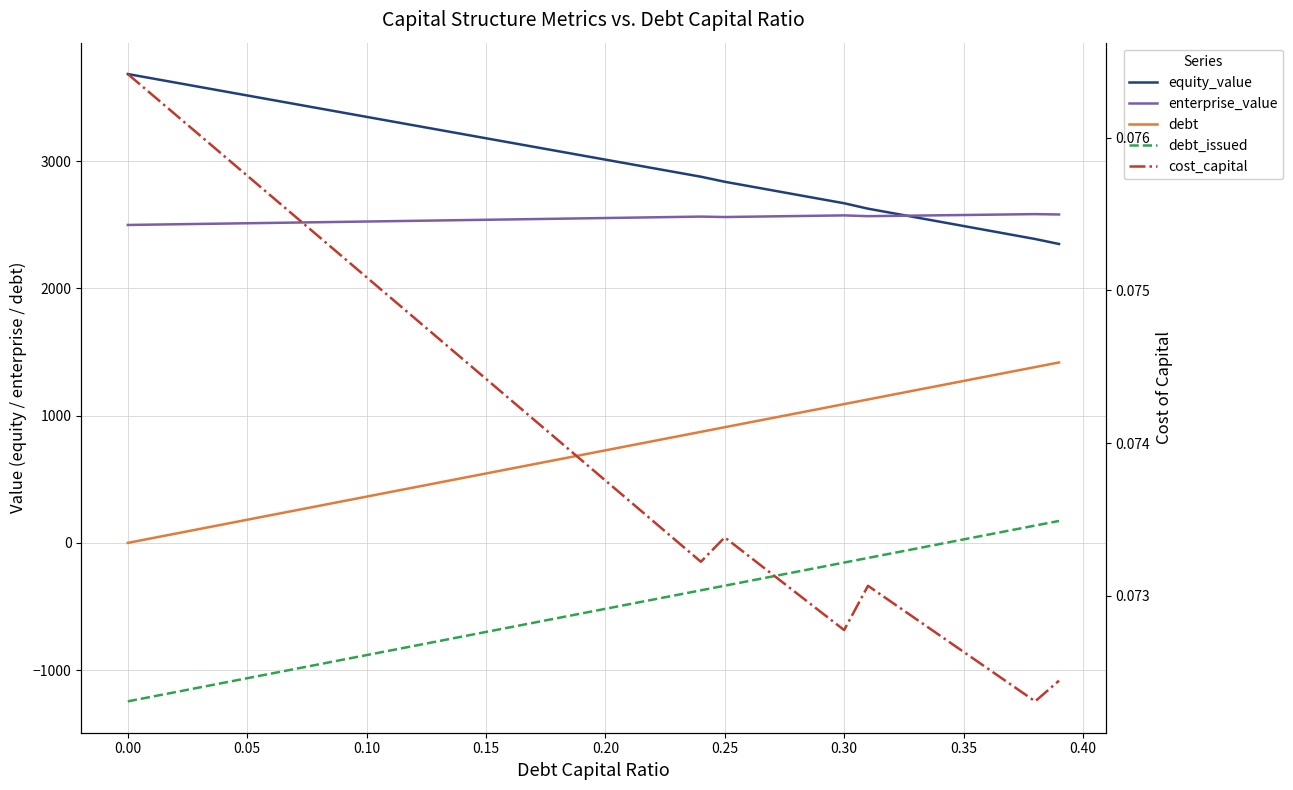

Reading left to right, extract all data points from this chart.

equity_value: 3683.5	3649.9	3616.2	3582.5	3548.9	3515.2	3481.5	3447.9	3414.3	3380.6	3347.0	3313.4	3279.8	3246.2	3212.6	3179.0	3145.4	3111.8	3078.2	3044.6	3011.1	2977.5	2943.9	2910.4	2876.8	2837.1	2803.3	2769.6	2735.8	2702.0	2668.2	2625.7	2591.7	2557.6	2523.6	2489.5	2455.5	2421.5	2387.4	2348.2
enterprise_value: 2497.8	2500.5	2503.2	2505.9	2508.5	2511.2	2513.9	2516.6	2519.3	2522.1	2524.8	2527.5	2530.2	2533.0	2535.7	2538.5	2541.2	2544.0	2546.7	2549.5	2552.3	2555.1	2557.9	2560.7	2563.5	2560.1	2562.7	2565.2	2567.8	2570.4	2572.9	2566.8	2569.1	2571.4	2573.7	2576.0	2578.3	2580.6	2582.9	2580.0
debt: 0.0	36.3	72.7	109.0	145.4	181.7	218.1	254.4	290.8	327.1	363.5	399.8	436.2	472.5	508.9	545.2	581.6	617.9	654.2	690.6	726.9	763.3	799.6	836.0	872.3	908.7	945.0	981.4	1017.7	1054.1	1090.4	1126.8	1163.1	1199.5	1235.8	1272.1	1308.5	1344.8	1381.2	1417.5
debt_issued: -1245.0	-1208.7	-1172.3	-1136.0	-1099.6	-1063.3	-1026.9	-990.6	-954.2	-917.9	-881.5	-845.2	-808.8	-772.5	-736.1	-699.8	-663.4	-627.1	-590.8	-554.4	-518.1	-481.7	-445.4	-409.0	-372.7	-336.3	-300.0	-263.6	-227.3	-190.9	-154.6	-118.2	-81.9	-45.5	-9.2	27.1	63.5	99.8	136.2	172.5
cost_capital: 0.1	0.1	0.1	0.1	0.1	0.1	0.1	0.1	0.1	0.1	0.1	0.1	0.1	0.1	0.1	0.1	0.1	0.1	0.1	0.1	0.1	0.1	0.1	0.1	0.1	0.1	0.1	0.1	0.1	0.1	0.1	0.1	0.1	0.1	0.1	0.1	0.1	0.1	0.1	0.1